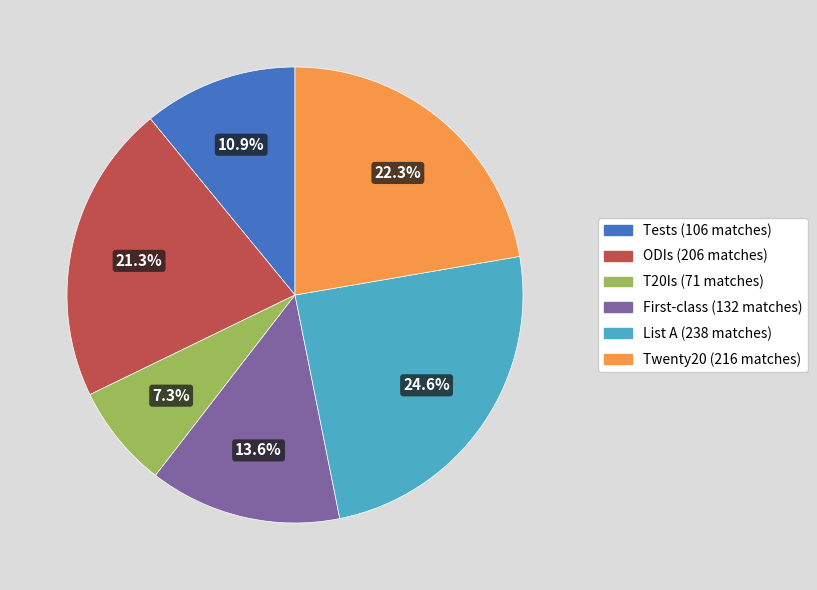

Between ODIs and T20Is, which is larger?

ODIs